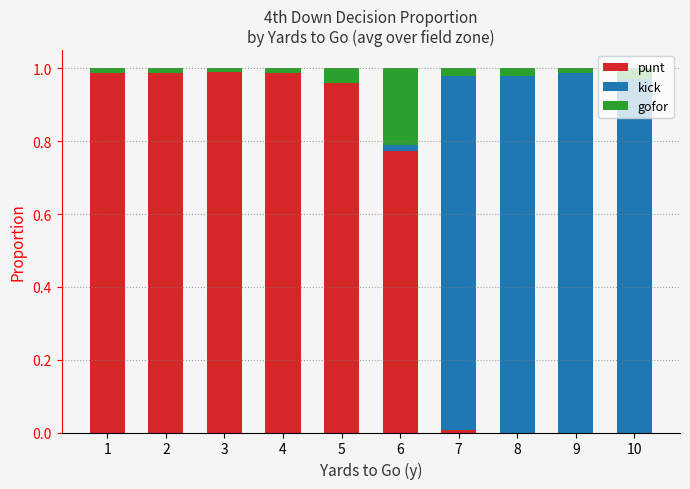

What is the sum of all punt values?

5.7